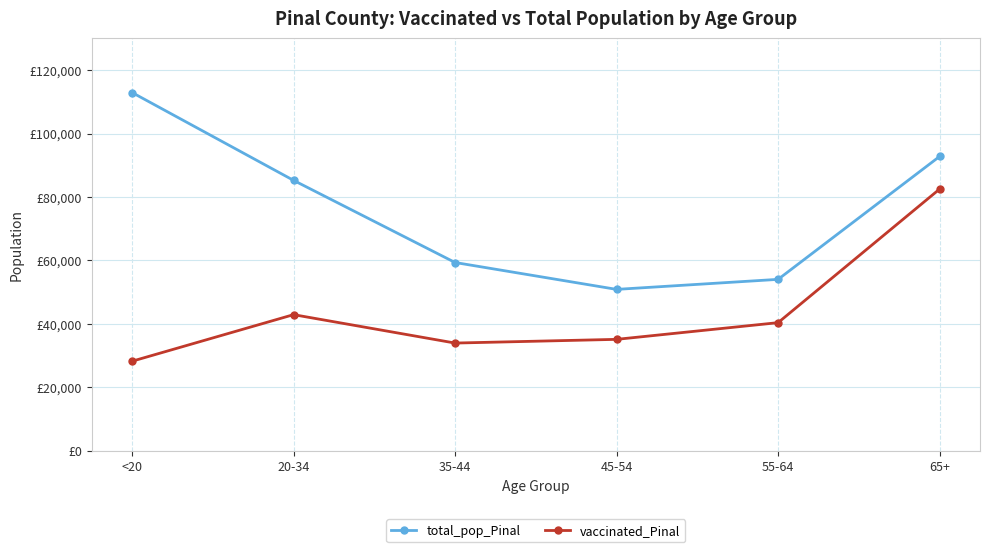

Reading left to right, extract all data points from this chart.

total_pop_Pinal: 112918	85238	59354	50883	54043	92774
vaccinated_Pinal: 28246	42922	33969	35138	40403	82499